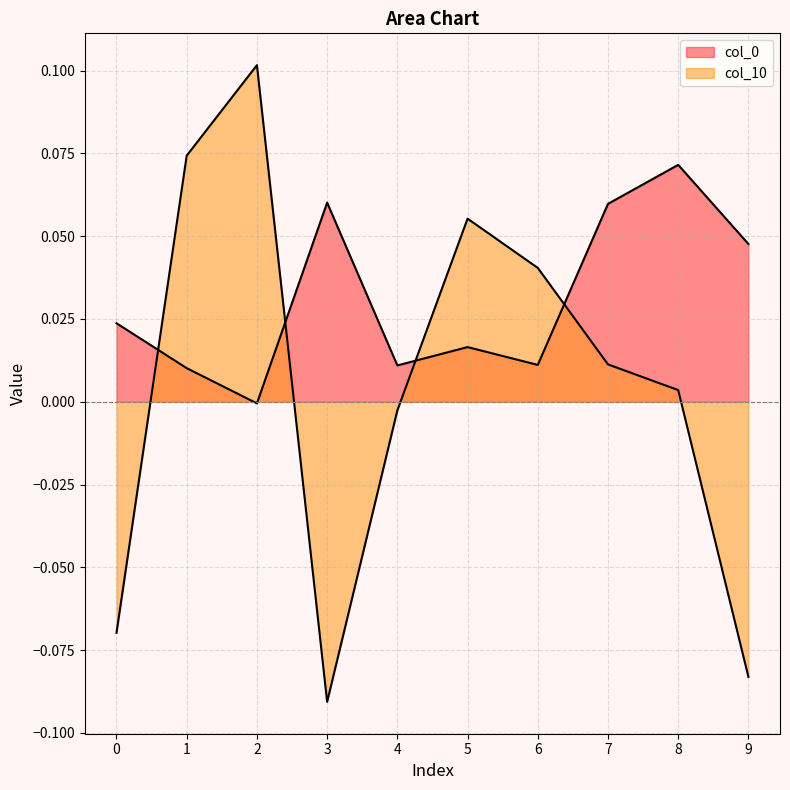

At which category does the chart reach its peak across all series?

2